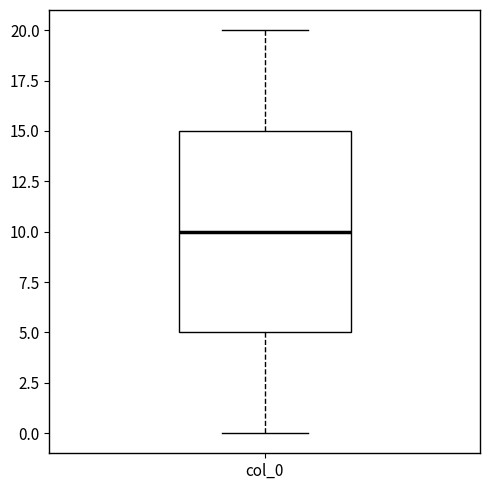

Where does the median line of the box for col_0 sit on the y-axis? The values are not printed on the chart, so give them approximately, as read against the axis.

10